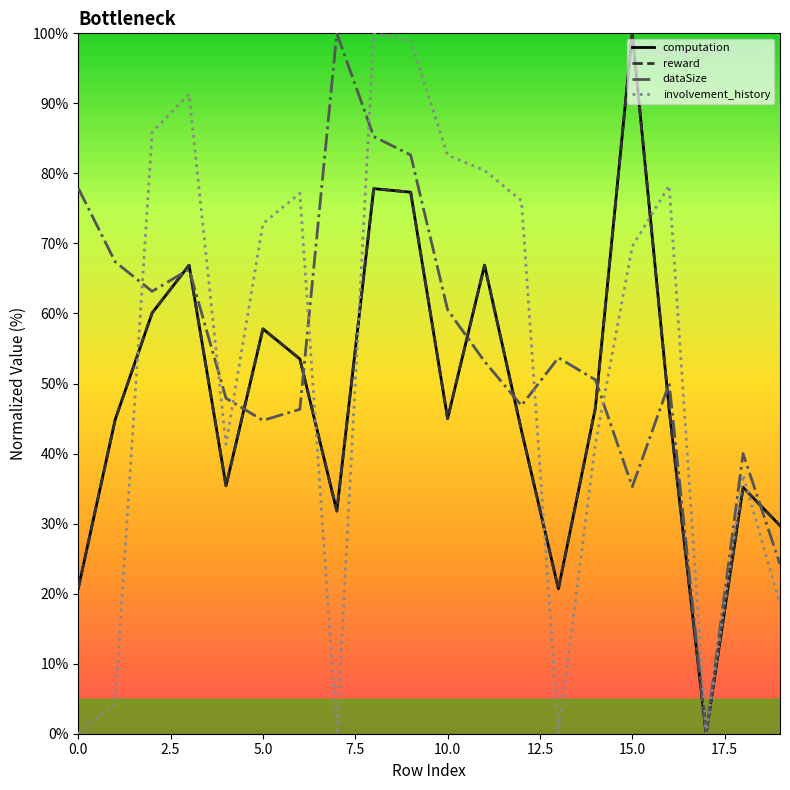

At how many categories does at least one series exceed 79?

8